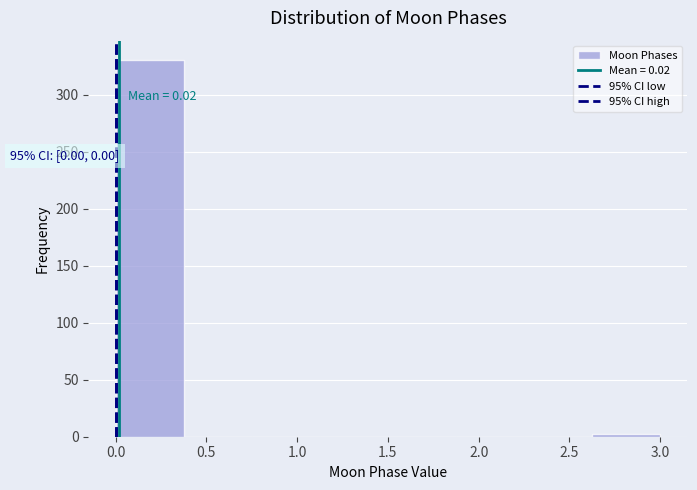

Over which range of the x-axis is the bar tallest?

0.000 to 0.375